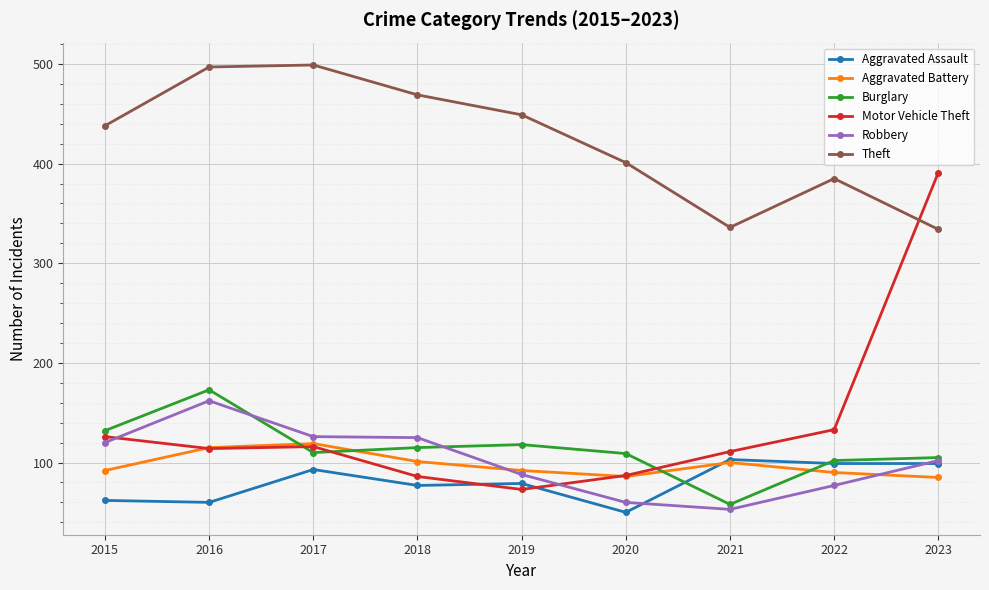

What is the difference between the second highest and second lowest values in the Robbery series?

66